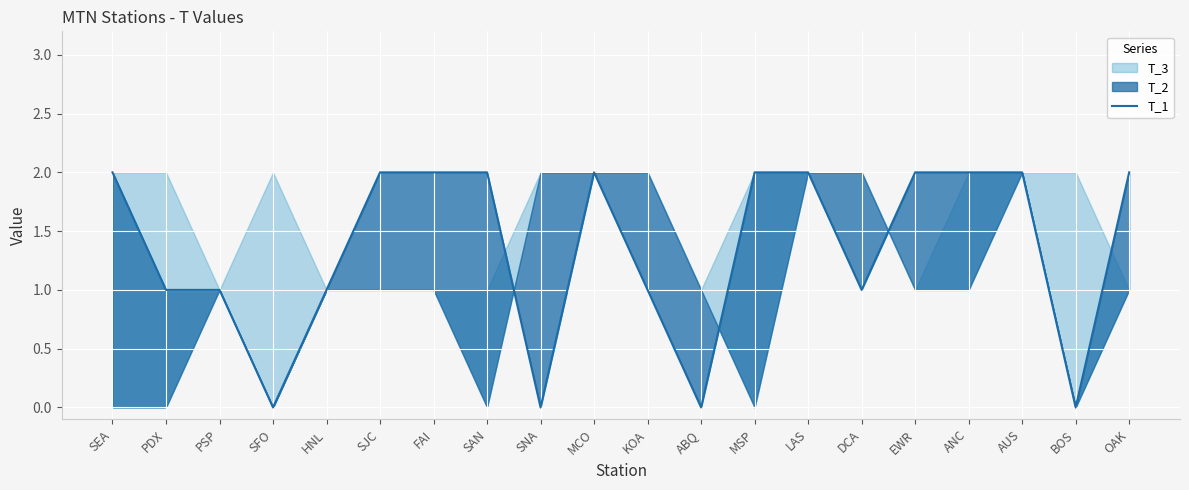

How many values are above zero?

16